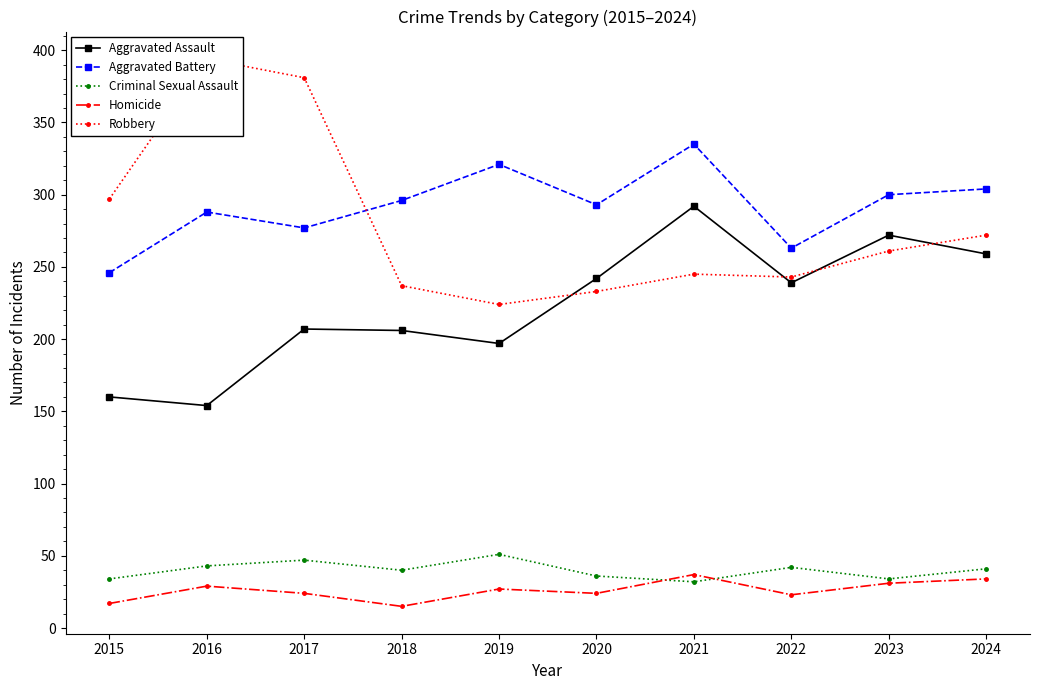

Is it true that Criminal Sexual Assault equals 68 at 2024?

False